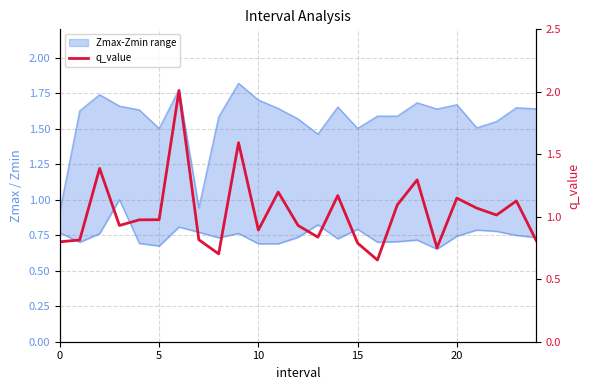

The value at 5 is 1.3. True or false?

False